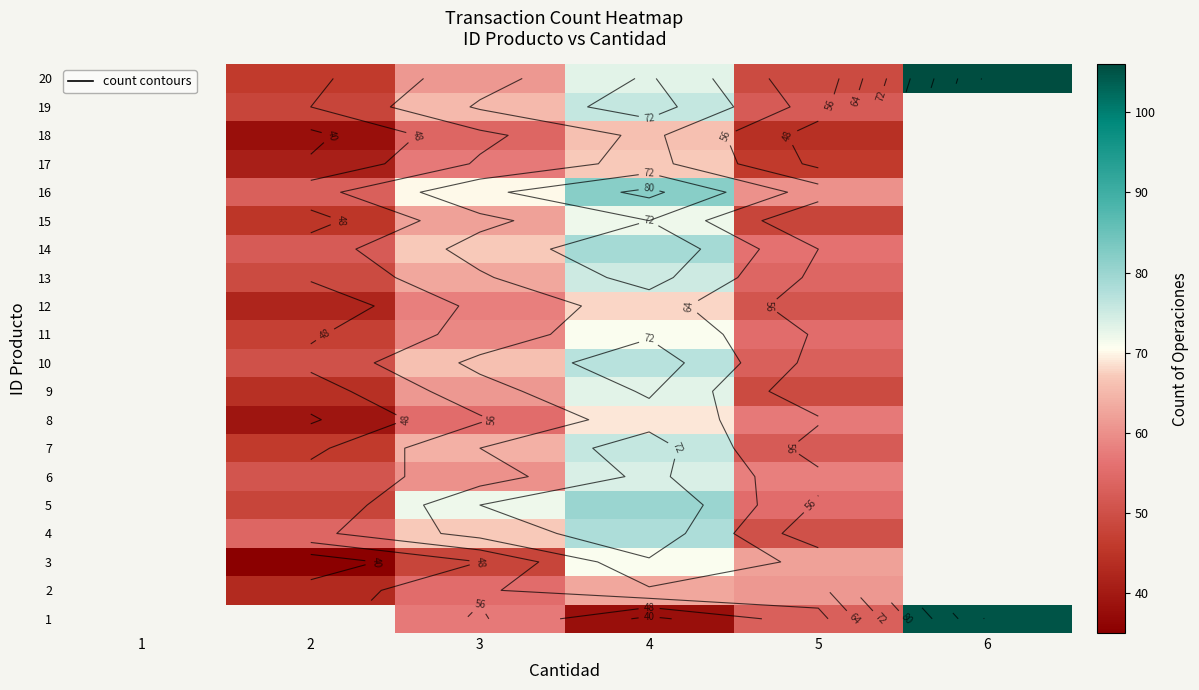

True or false: 16 has a value of 15.5 at 3.

False